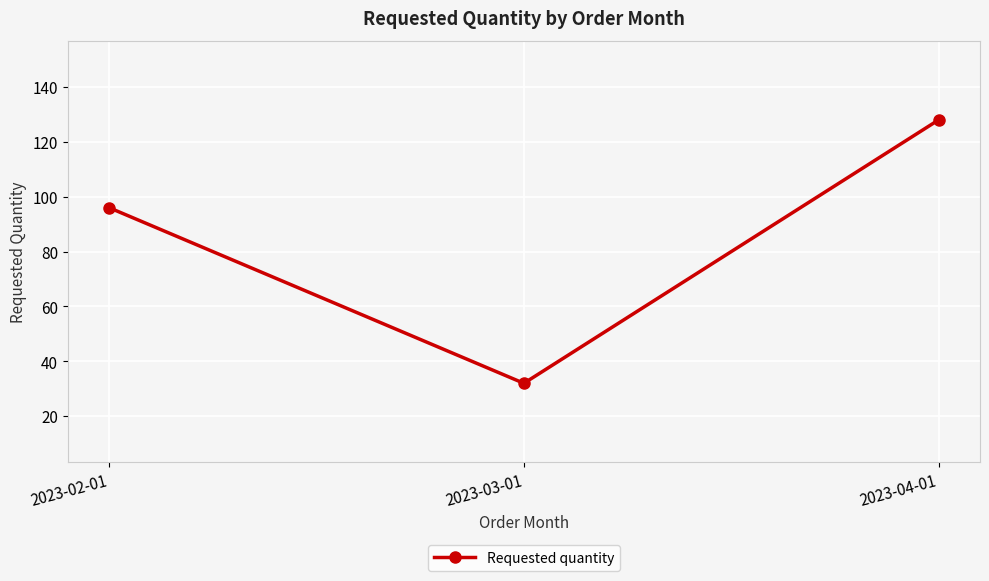

What is the difference between the values at 2023-03-01 and 2023-02-01?

64